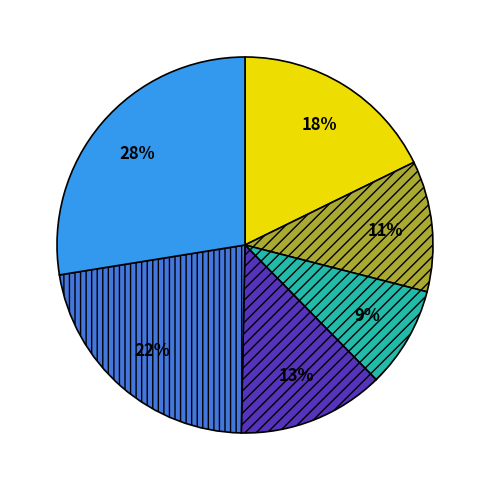

To the nearest percent, what is the difference between the largest and smallest slice percentages?

19%